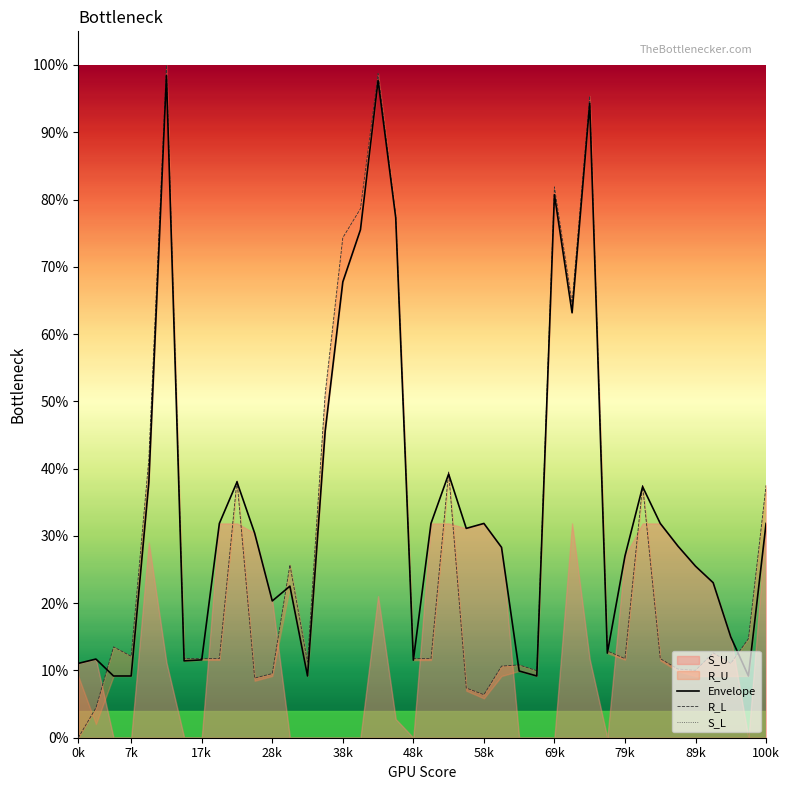

What is the greatest value displayed?

1.0